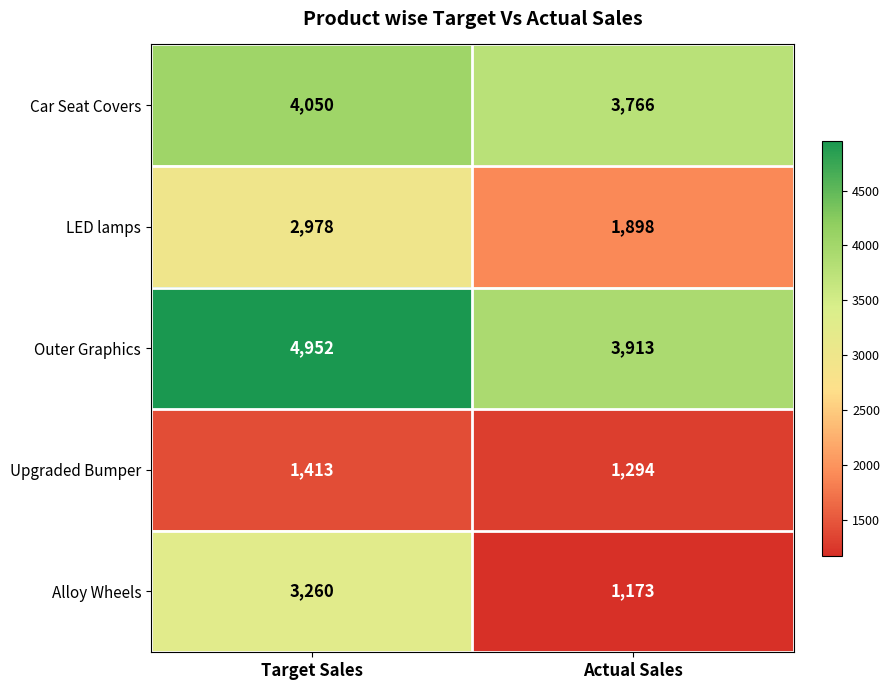

Which series has the largest total across all categories?

Outer Graphics